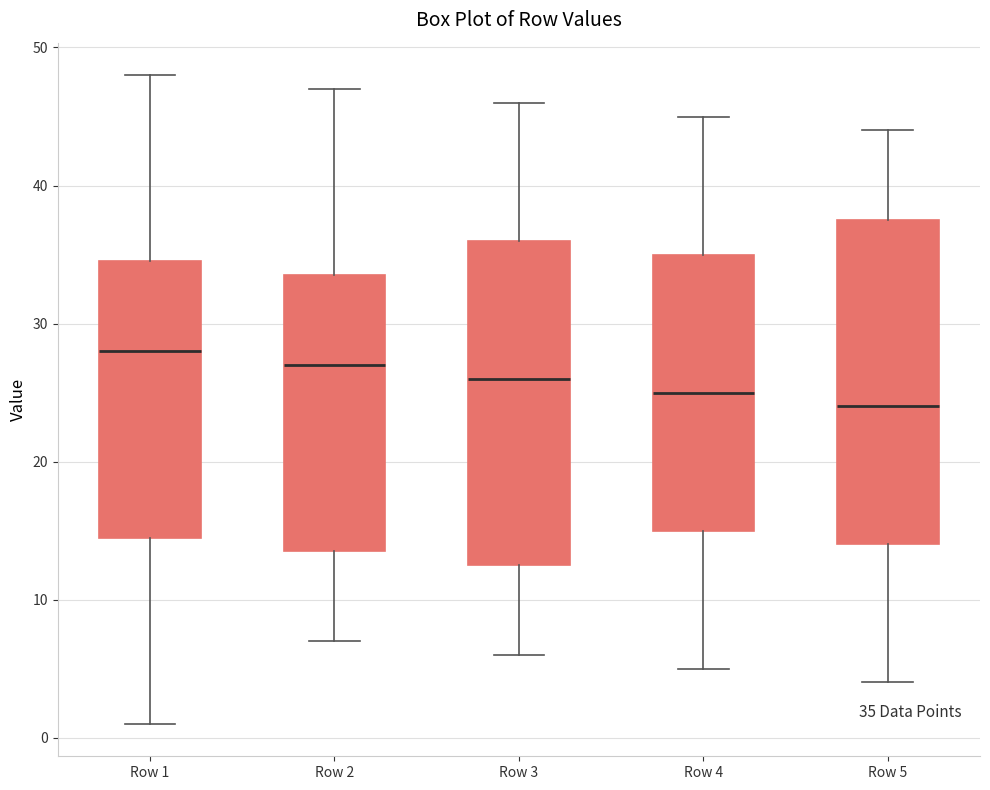

Which box's median line is the highest?

Row 1